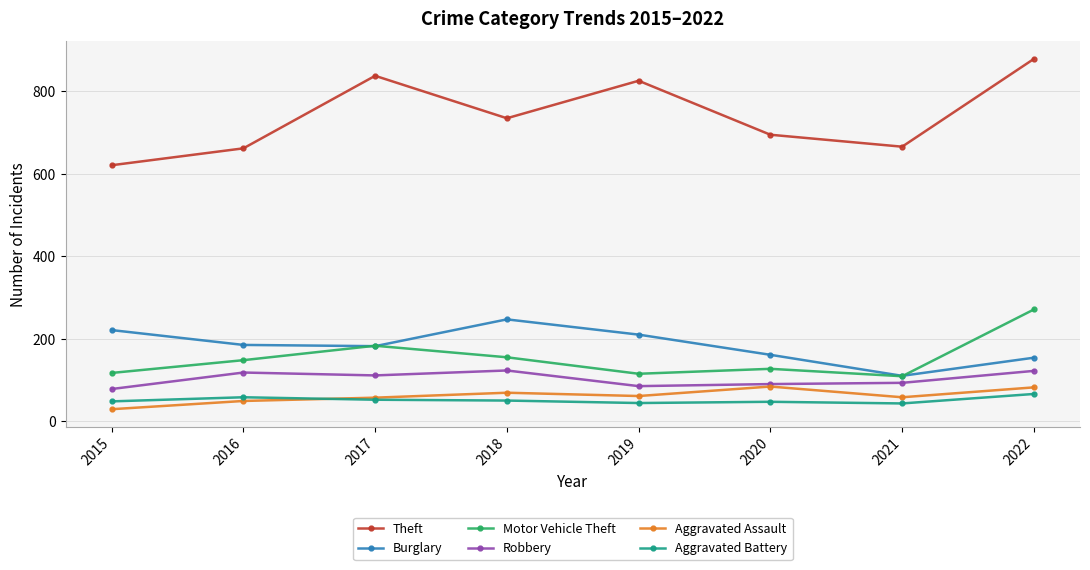

What is the maximum value shown in the chart?

879